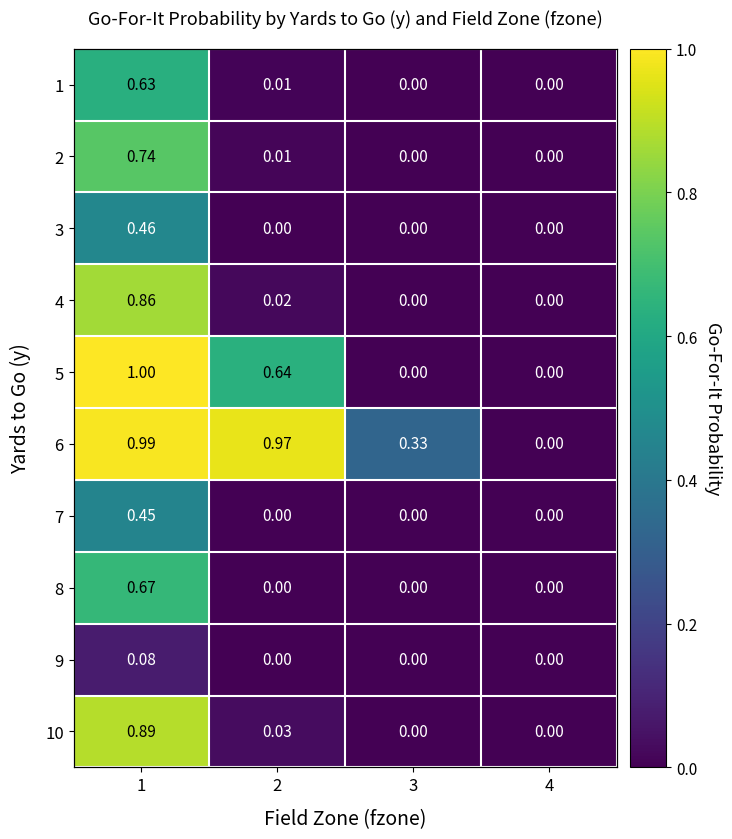

Is it true that 8 equals 0.1 at 1?

False